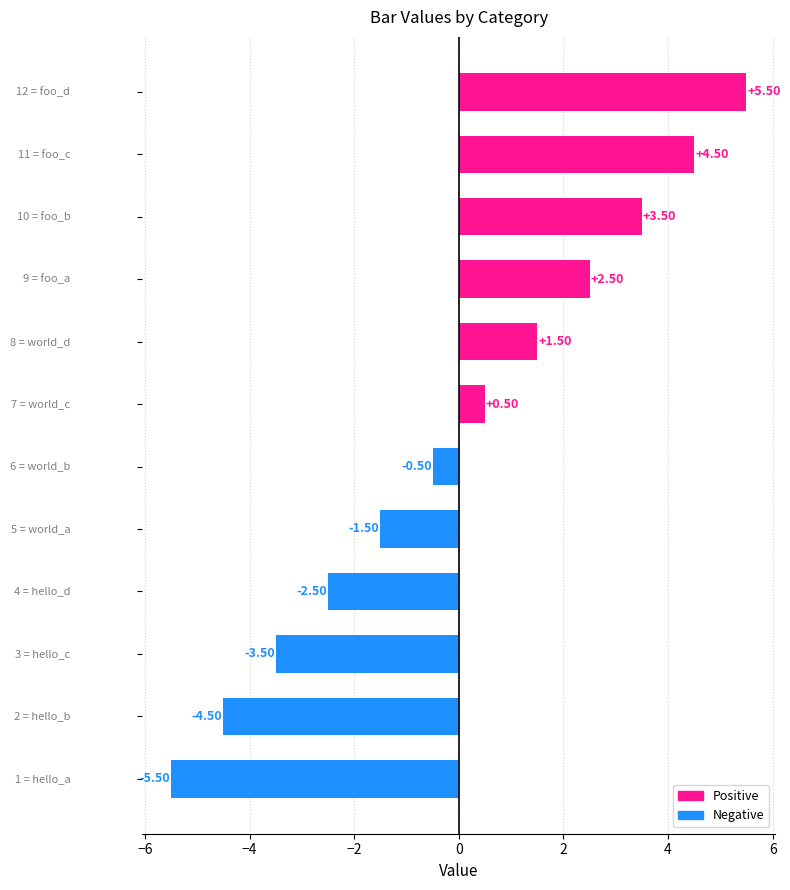

Are the bars grouped side by side (vs. stacked)?

No